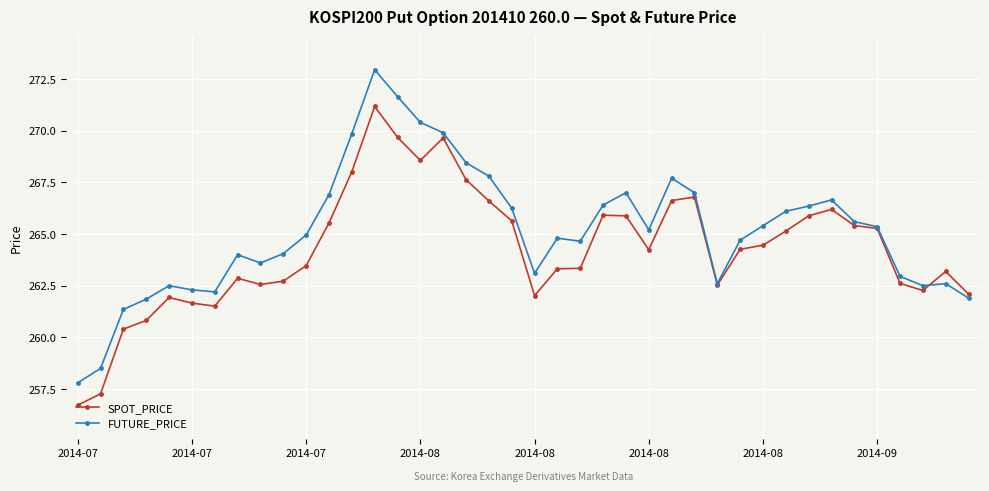

List the series in order of their overall mean, lowest first.

SPOT_PRICE, FUTURE_PRICE